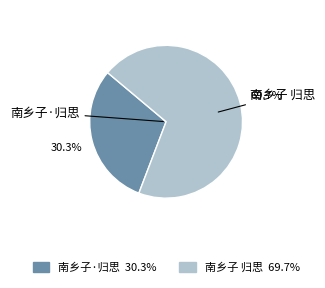

Which has a higher value, 南乡子·归思 or 南乡子 归思?

南乡子 归思